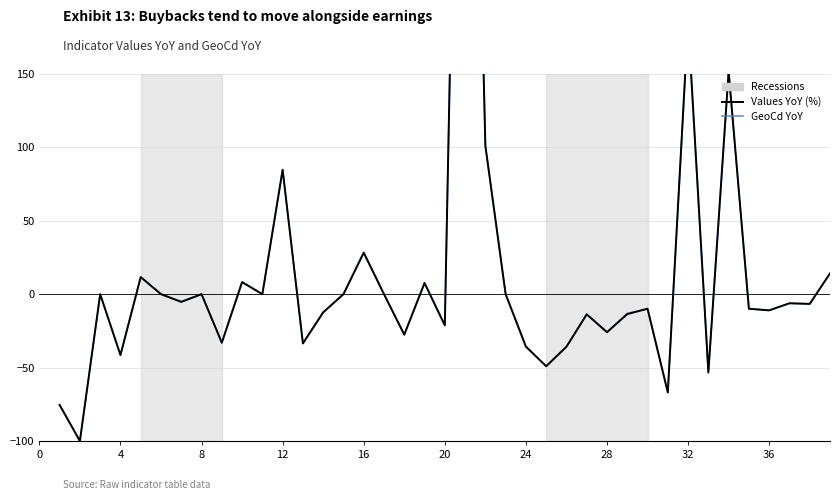

Read the Values YoY (%) value at 28.

-25.9